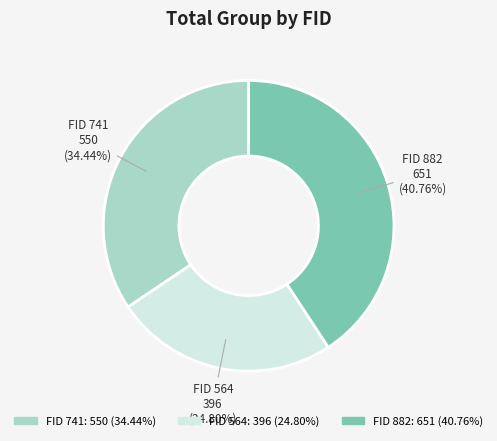

Does any single category account for the majority?

No